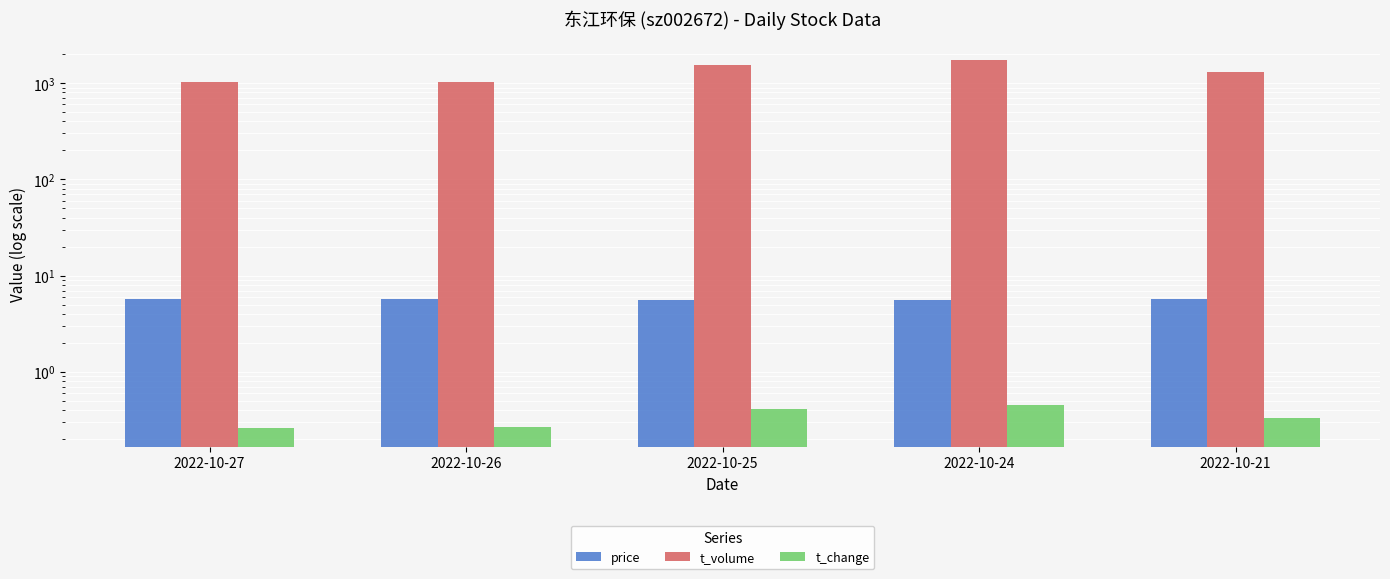

What is the value of the t_volume bar at the 5th from the left?

1300.0